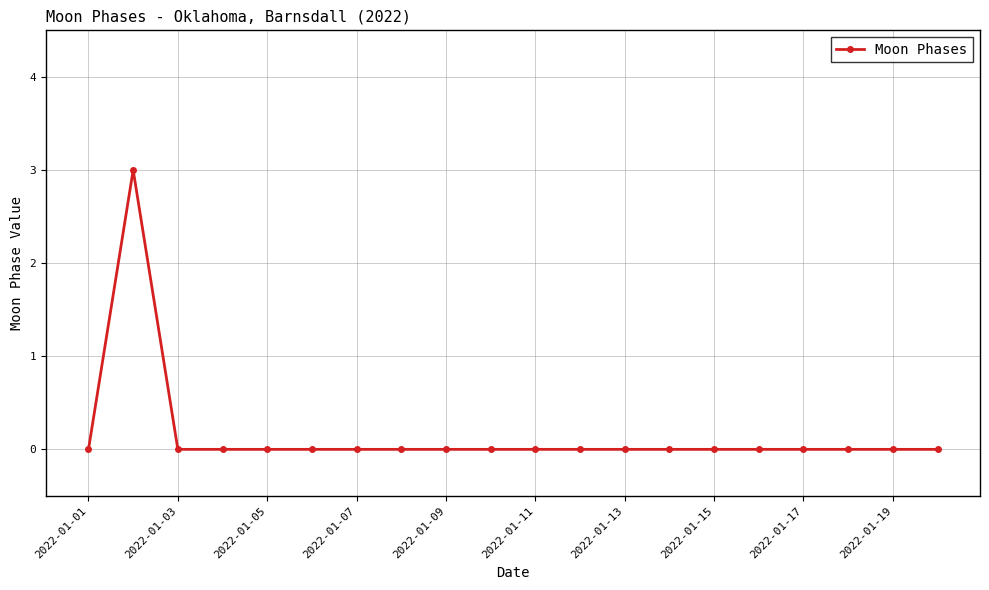

What is the difference between the maximum and minimum values?

3